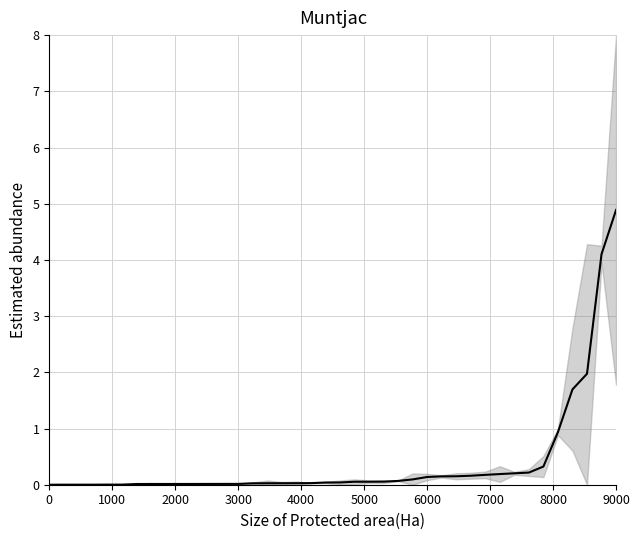

Does the chart display data point markers on the line(s)?

No